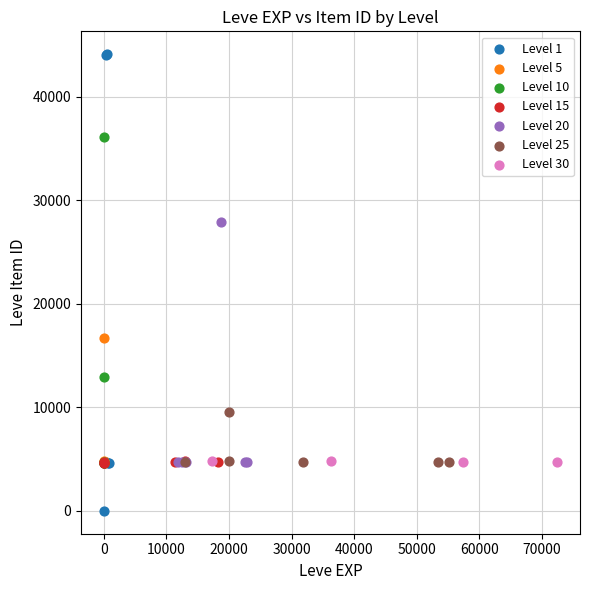

Which series has the largest Y range (max minus min)?

Level 1